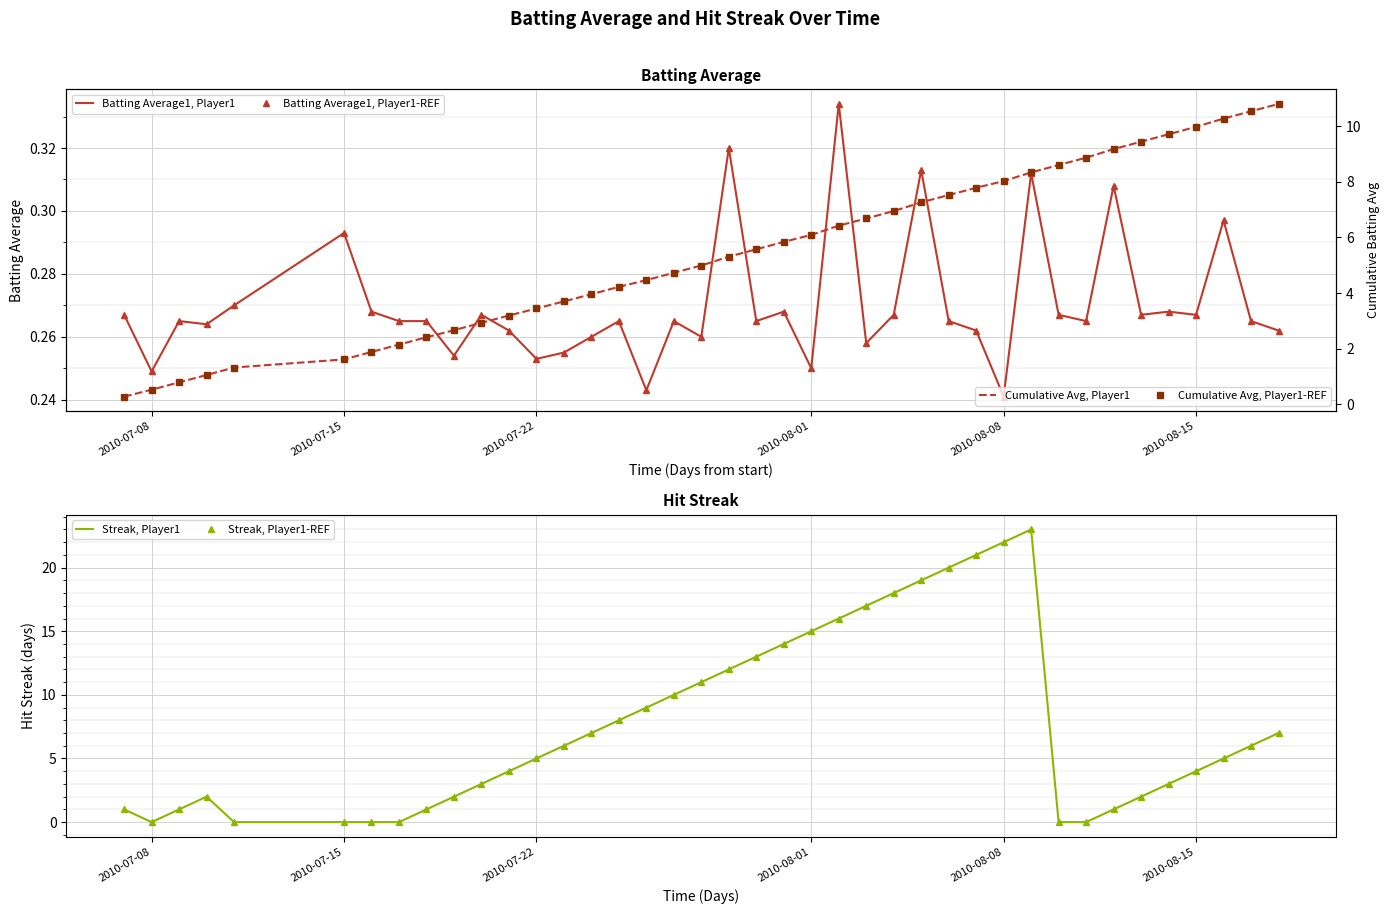

What is the label of the 13th point from the left?

2010-07-22